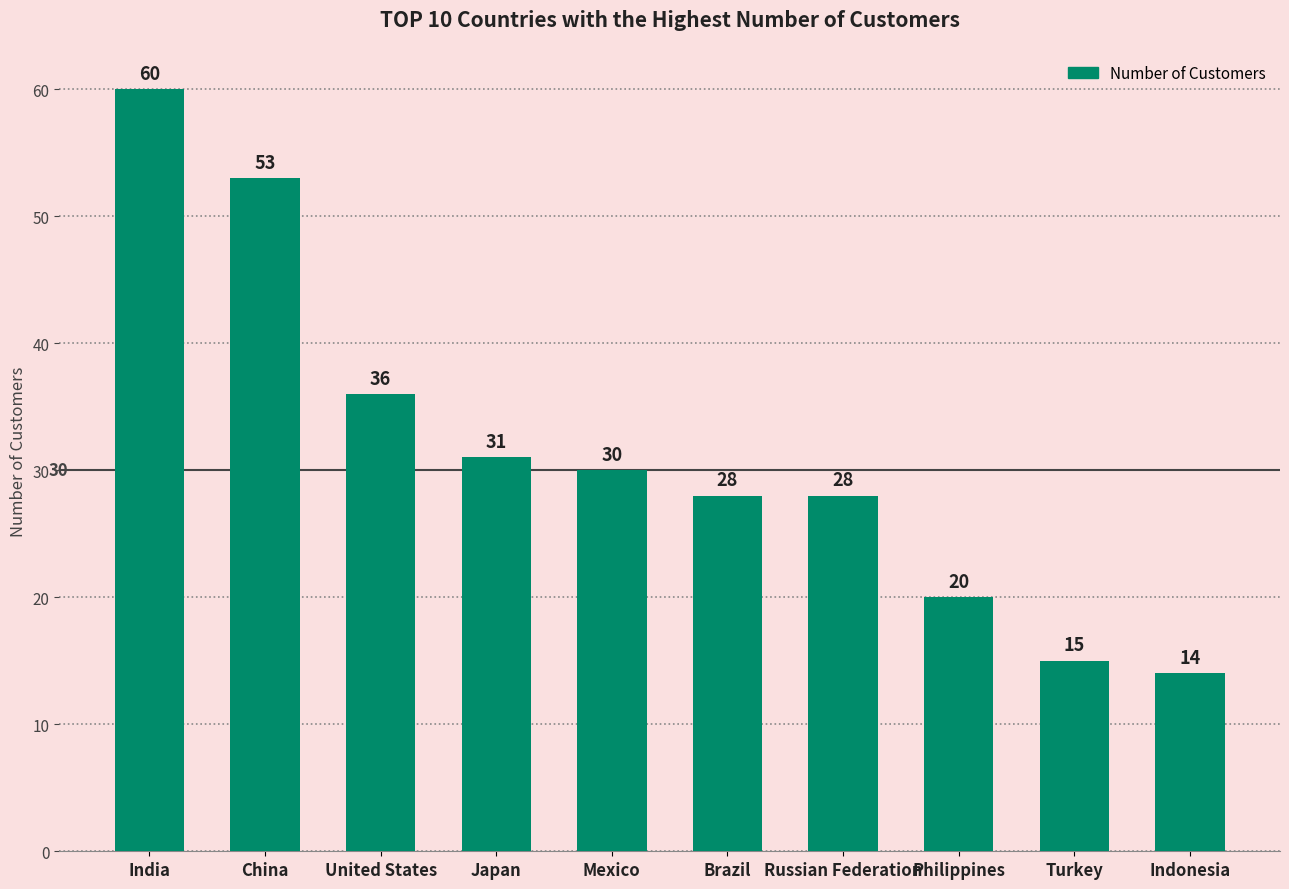

How many distinct data groups are displayed?

1